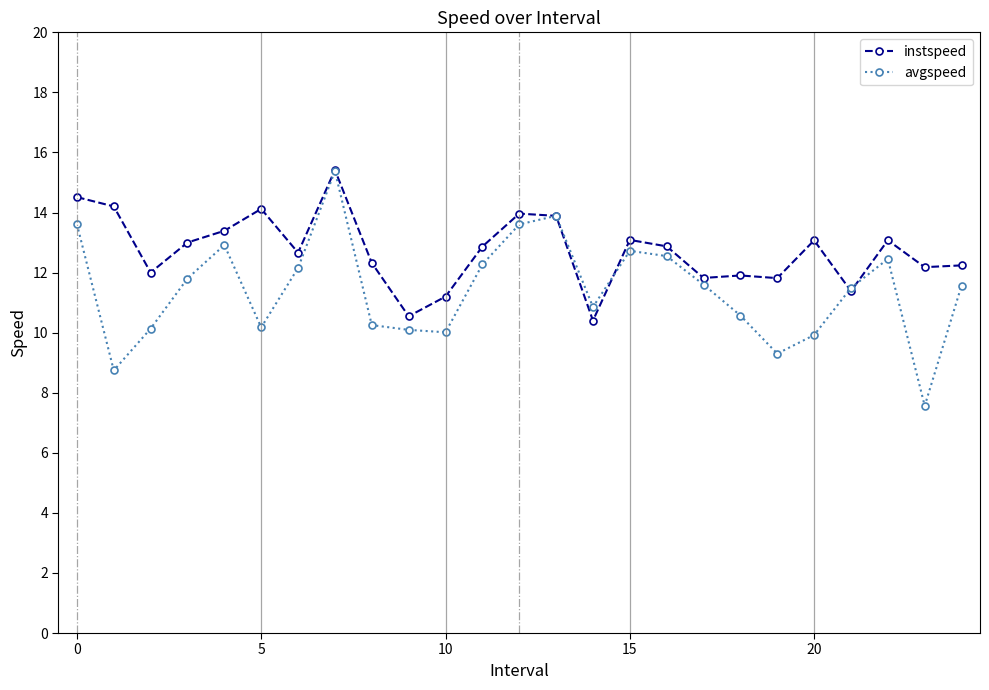

True or false: instspeed has more than 2 points higher than both neighbors.

True